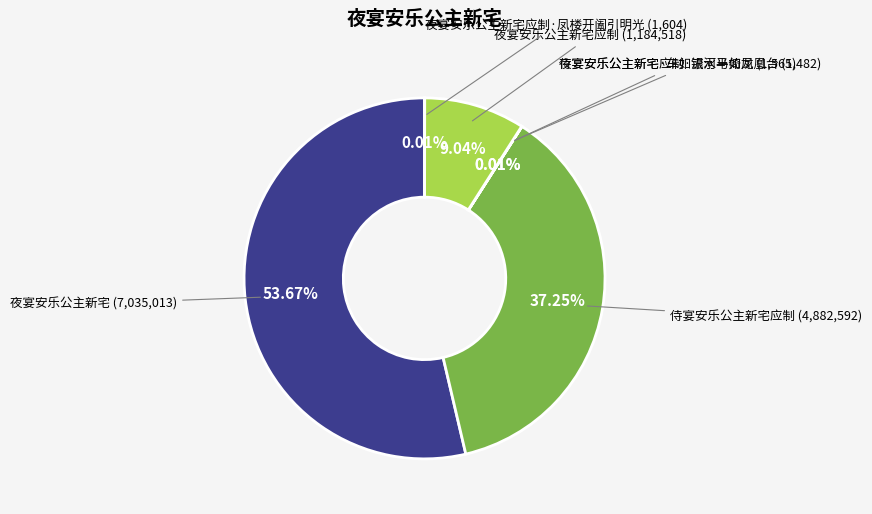

Which slice is the largest?

夜宴安乐公主新宅